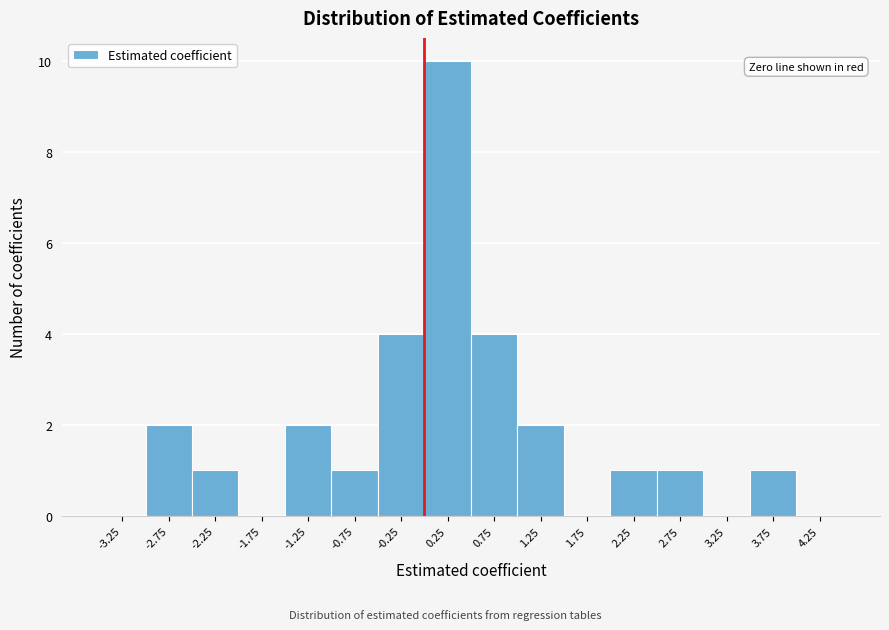

Which range on the x-axis has the tallest bar?

0.0 to 0.5